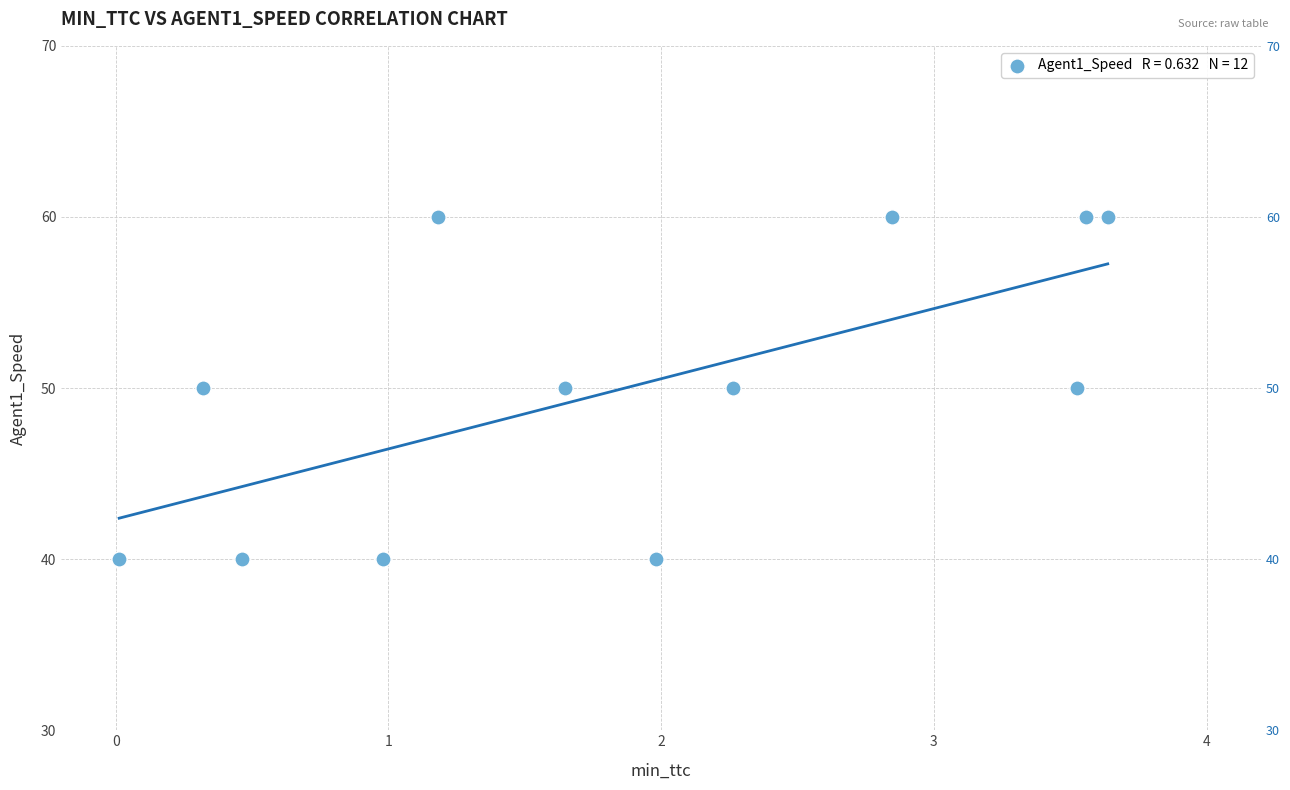

What is the range of Y values (max minus min)?

20